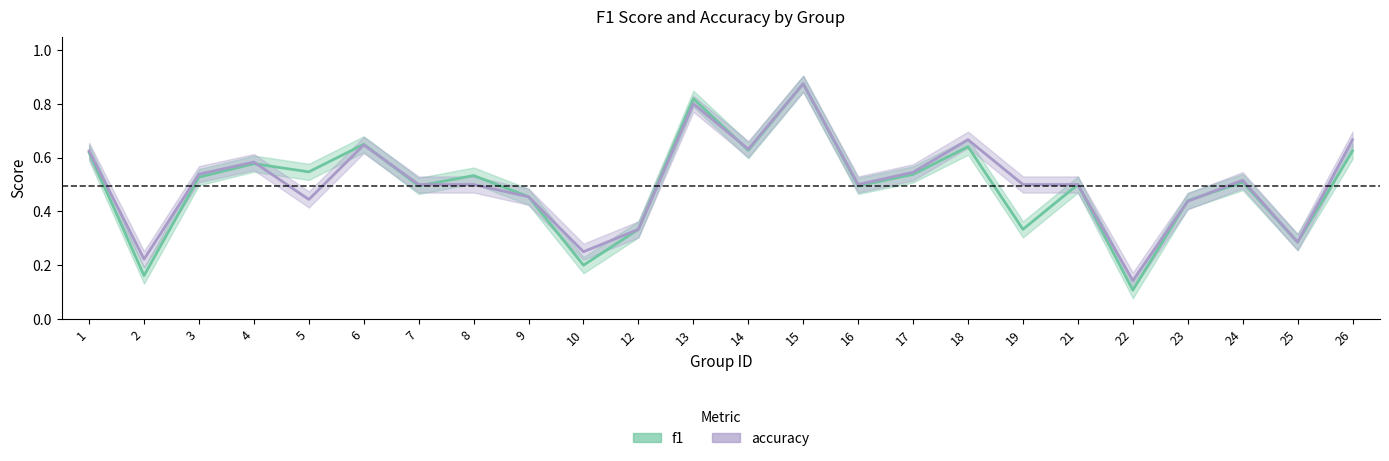

Reading left to right, list all the values displayed in this chart.

f1: 0.6	0.2	0.5	0.6	0.5	0.6	0.5	0.5	0.5	0.2	0.3	0.8	0.6	0.9	0.5	0.5	0.6	0.3	0.5	0.1	0.4	0.5	0.3	0.6
accuracy: 0.6	0.2	0.5	0.6	0.4	0.6	0.5	0.5	0.5	0.2	0.3	0.8	0.6	0.9	0.5	0.5	0.7	0.5	0.5	0.1	0.4	0.5	0.3	0.7